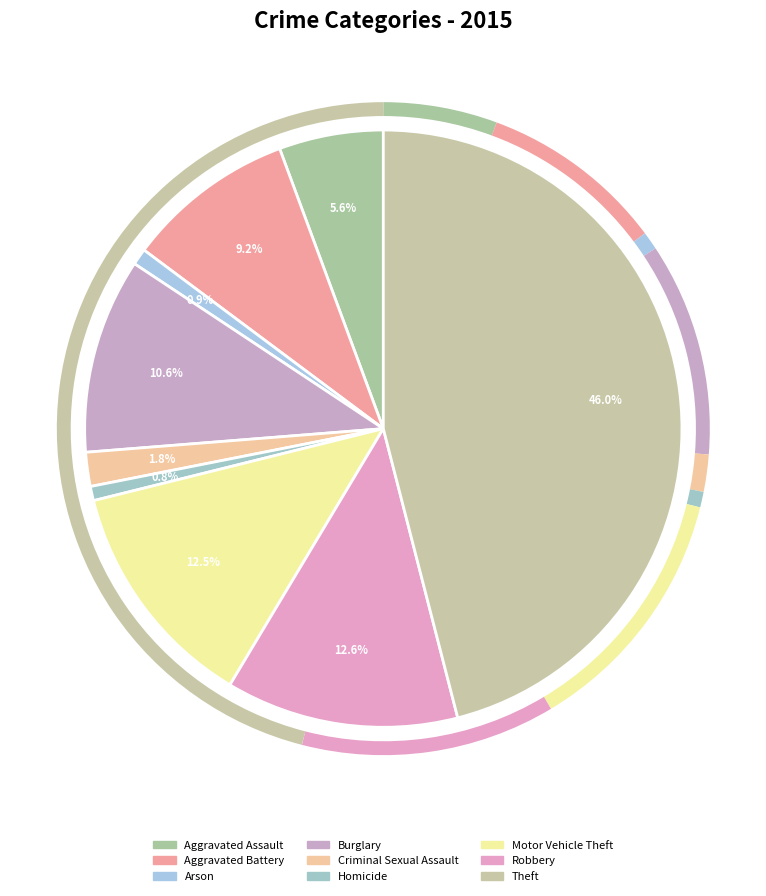

How many segments does this pie chart have?

9